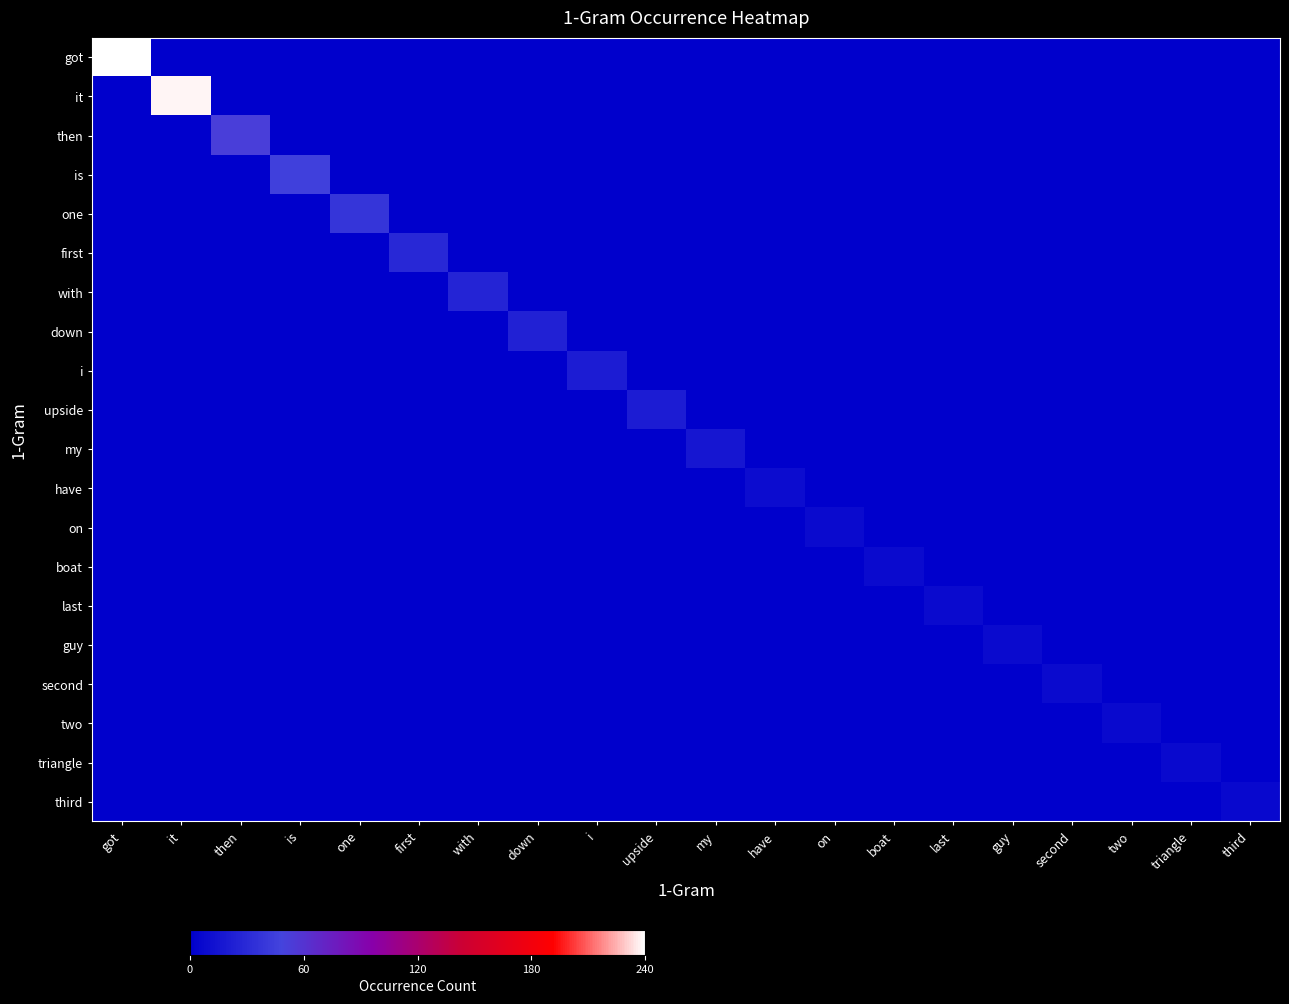

Between with and second, which is larger?

with